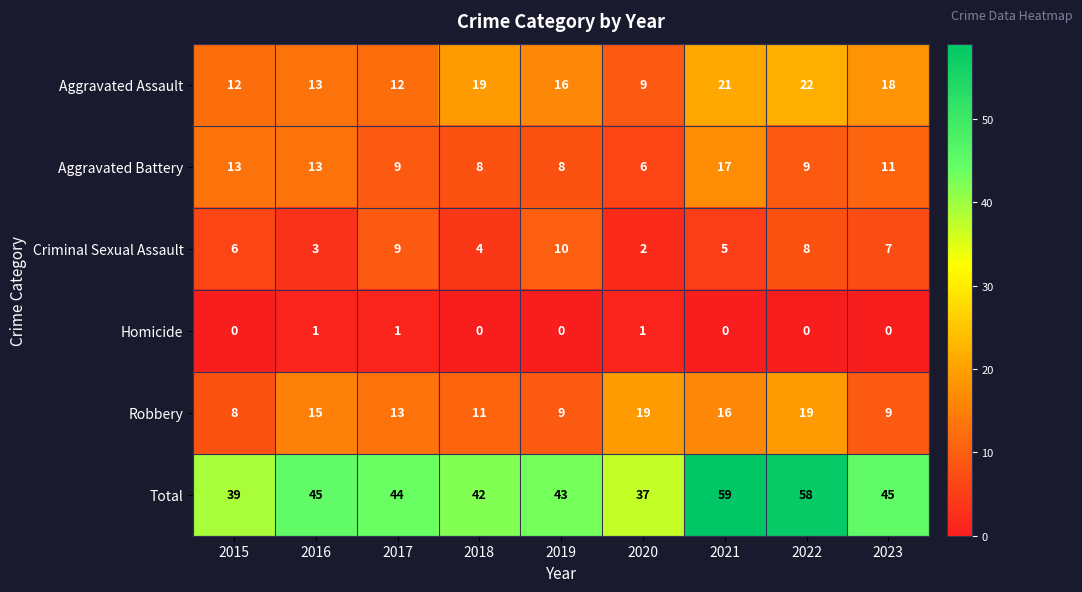

What is the spread (max minus min) of values at 2021?

59